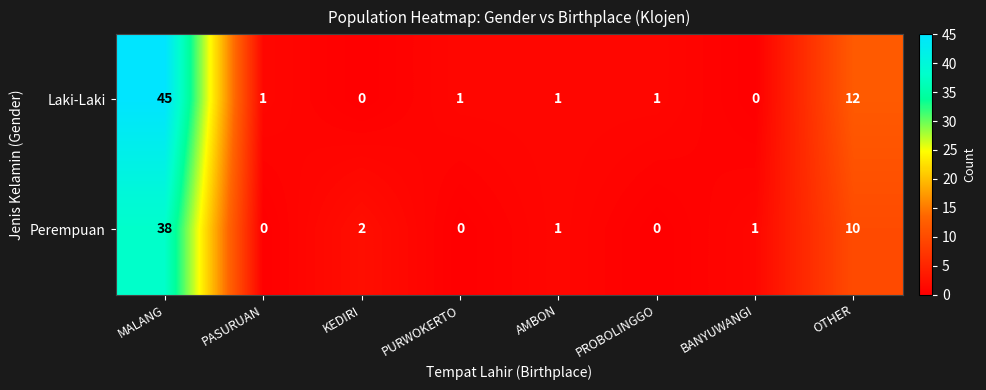

How many series are shown in this chart?

2